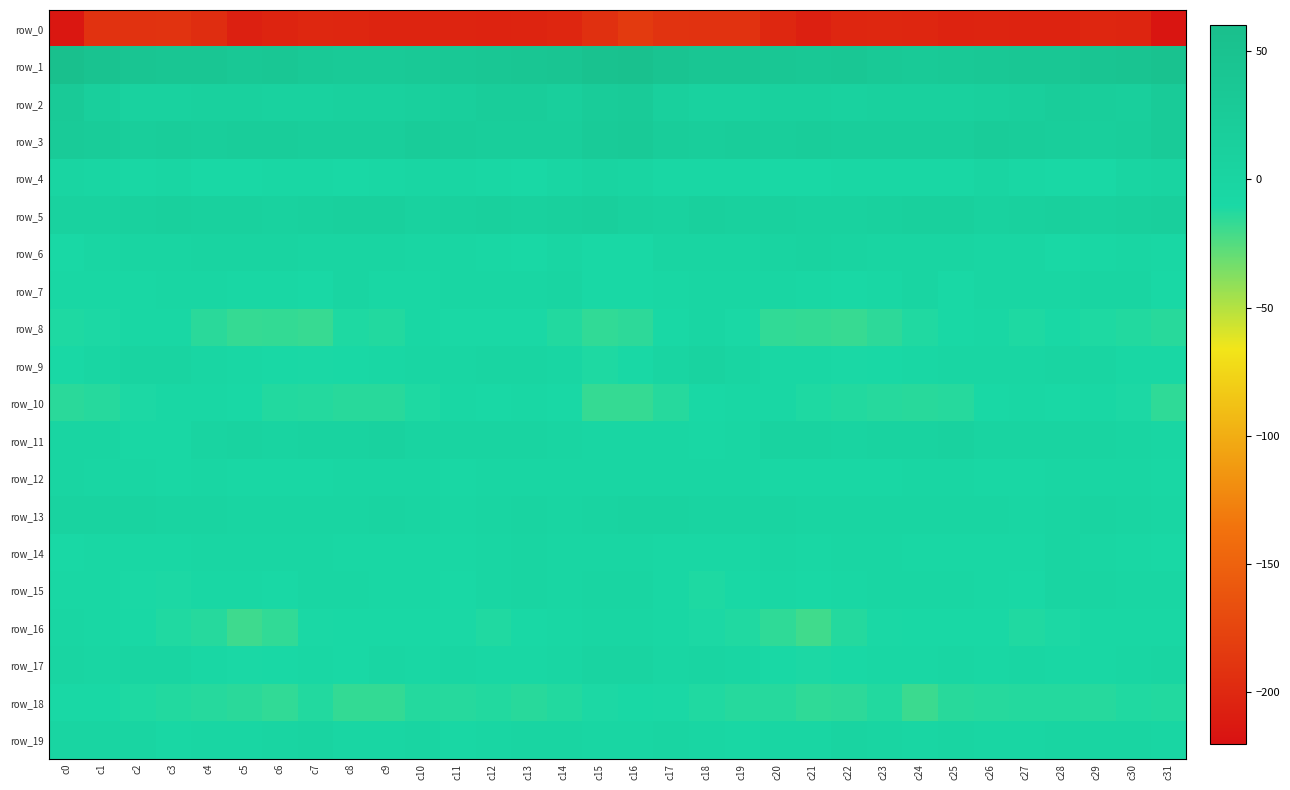

The row_4 series shows -3.2 at c11. True or false?

True